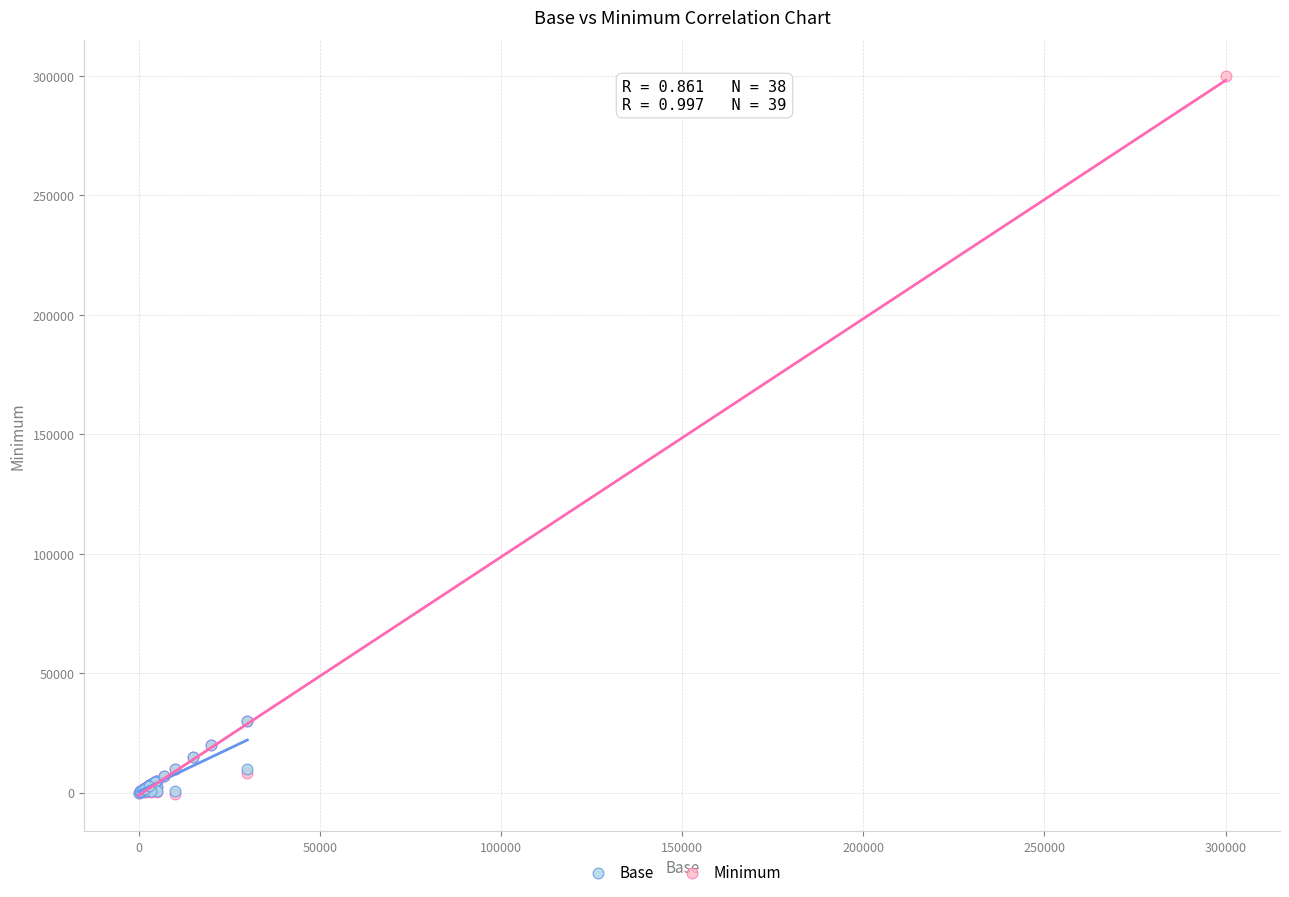

Which series contains the highest Y value?

Minimum